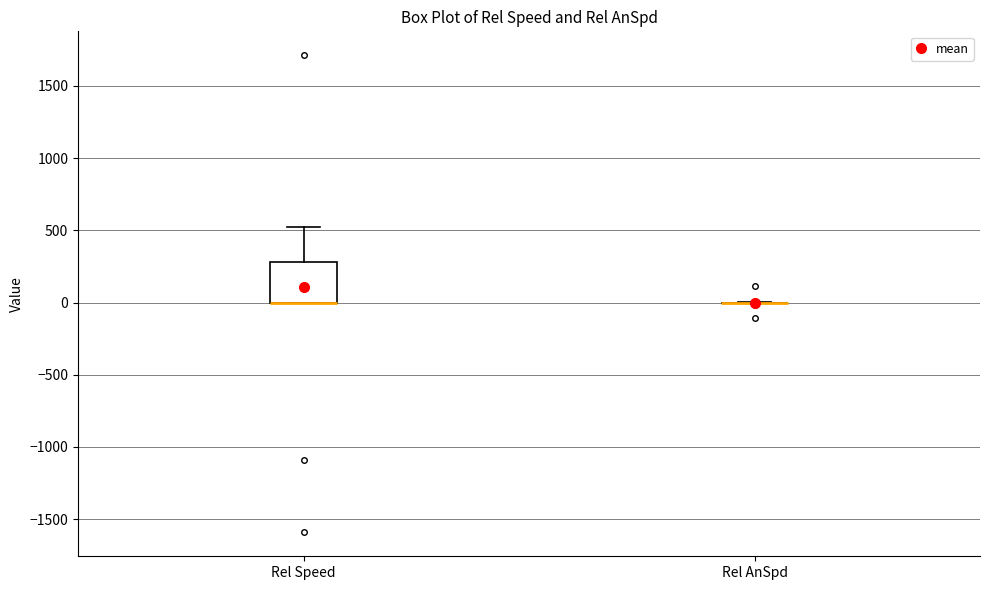

Which box is the tallest, from its lower edge to its upper edge?

Rel Speed